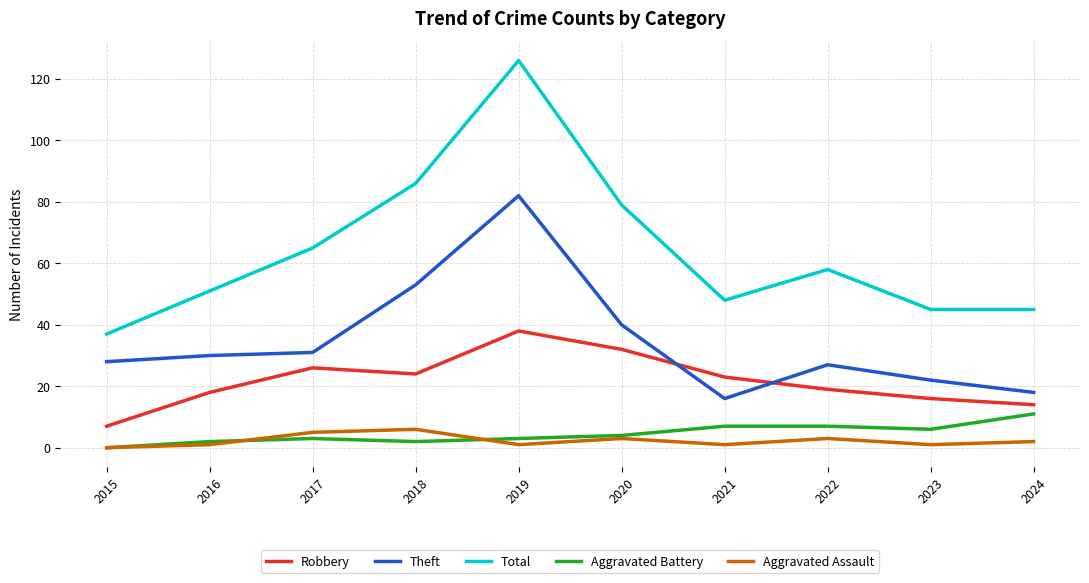

True or false: Aggravated Battery and Robbery intersect in this chart.

False